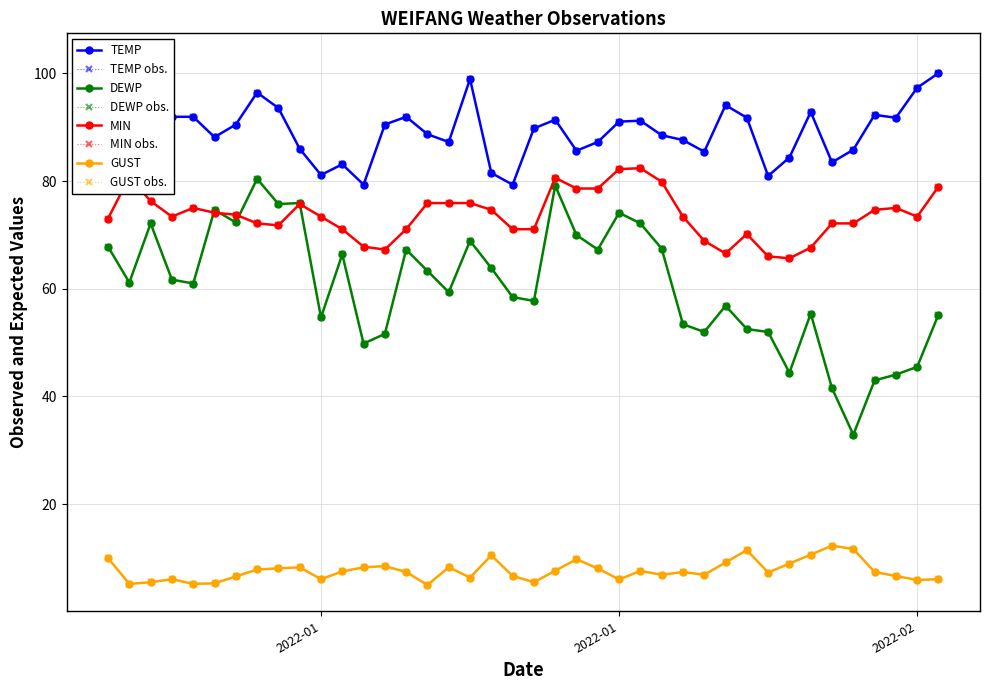

Which has a higher value, 2022-02-09 or 2022-02-04?

2022-02-09